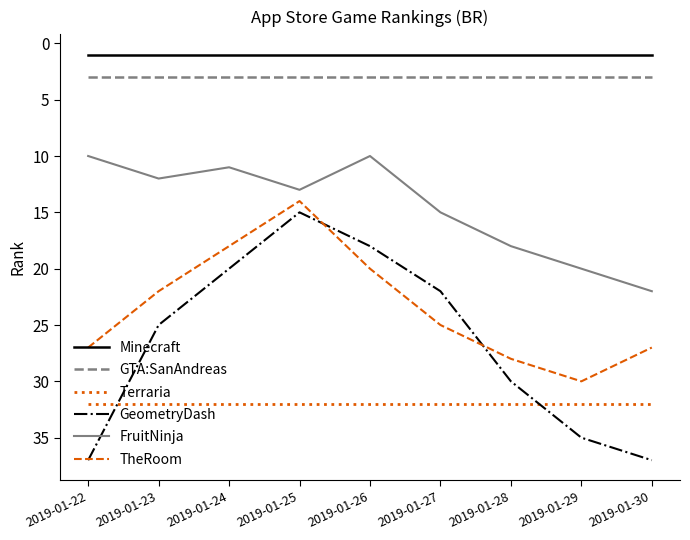

Between 2019-01-28 and 2019-01-29, which series saw the biggest shift?

GeometryDash